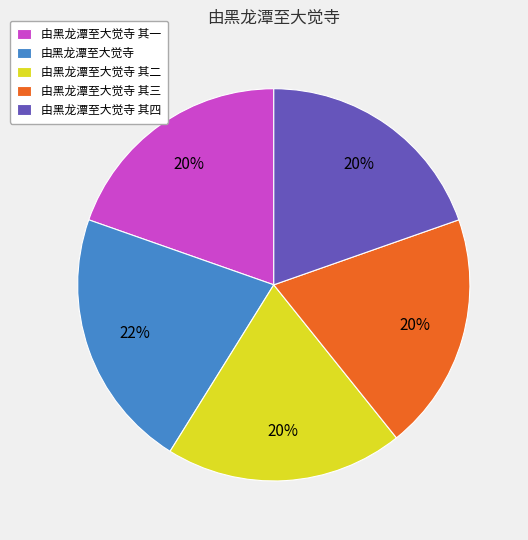

Which slice is the largest?

由黑龙潭至大觉寺